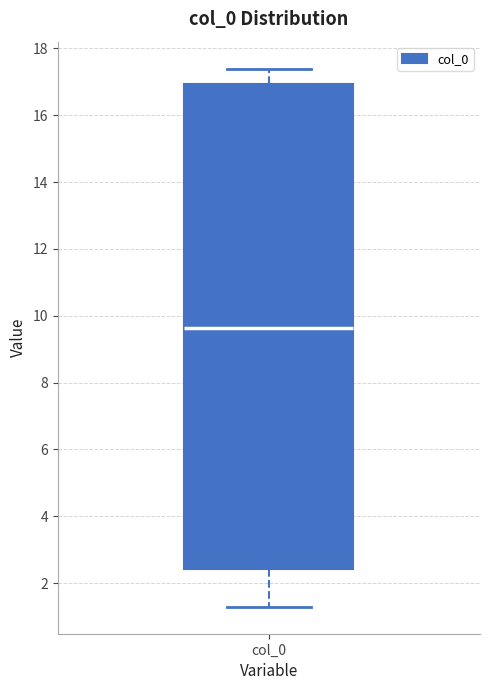

Where is the lower edge of the box for col_0 on the y-axis? The values are not printed on the chart, so give them approximately, as read against the axis.

2.4